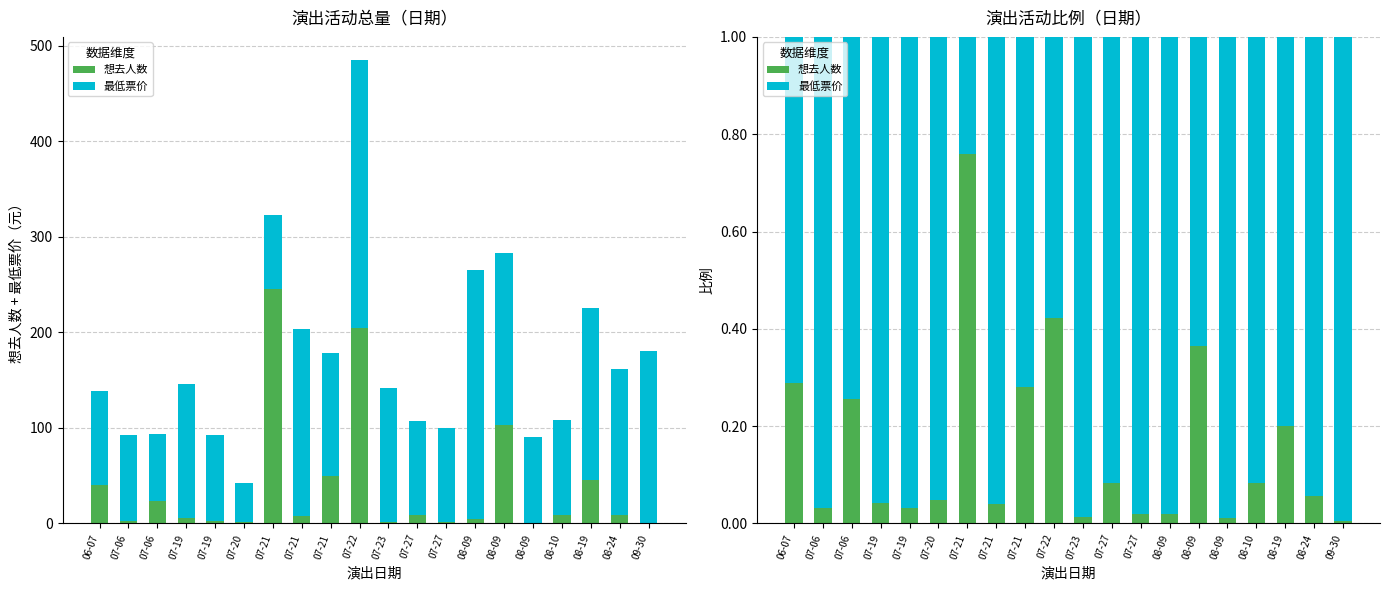

How many groups of bars are there?

20